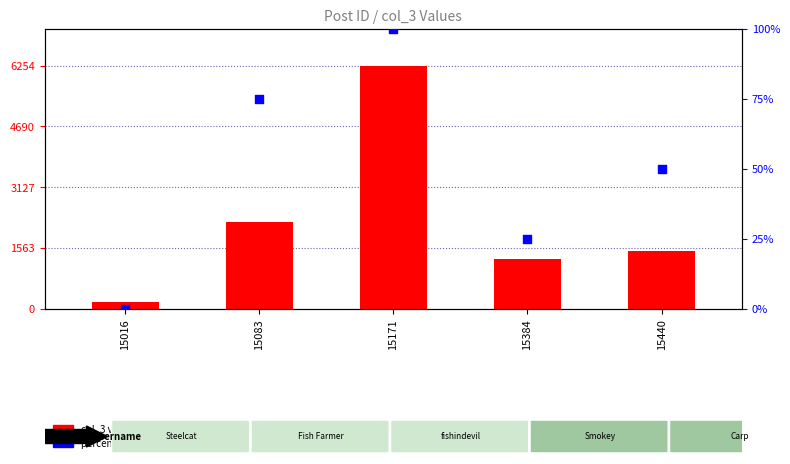

What is the total value across all series at 15440?

1538